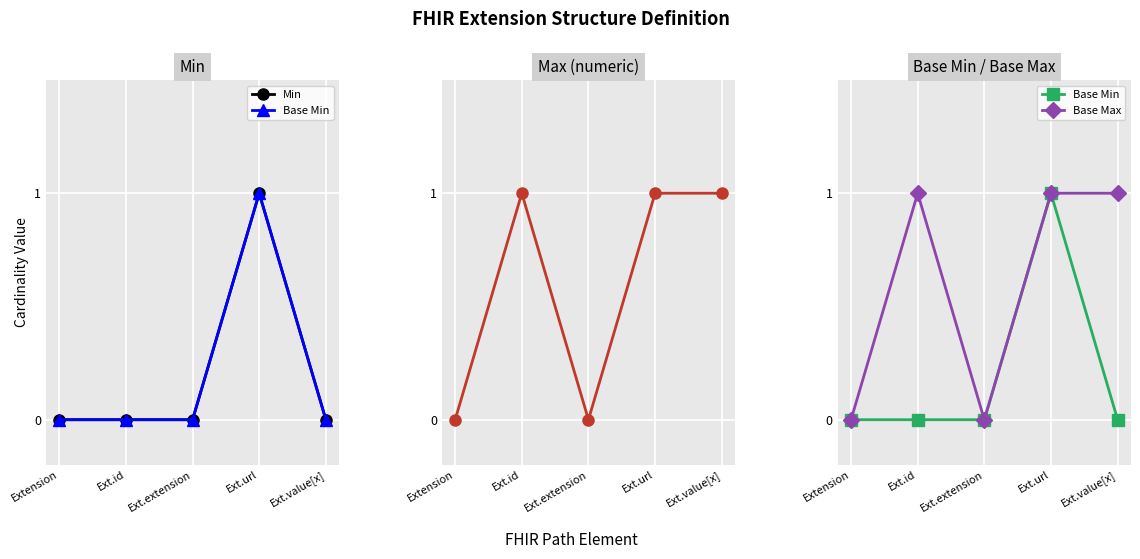

True or false: Min has a value of 0 at Ext.id.

True